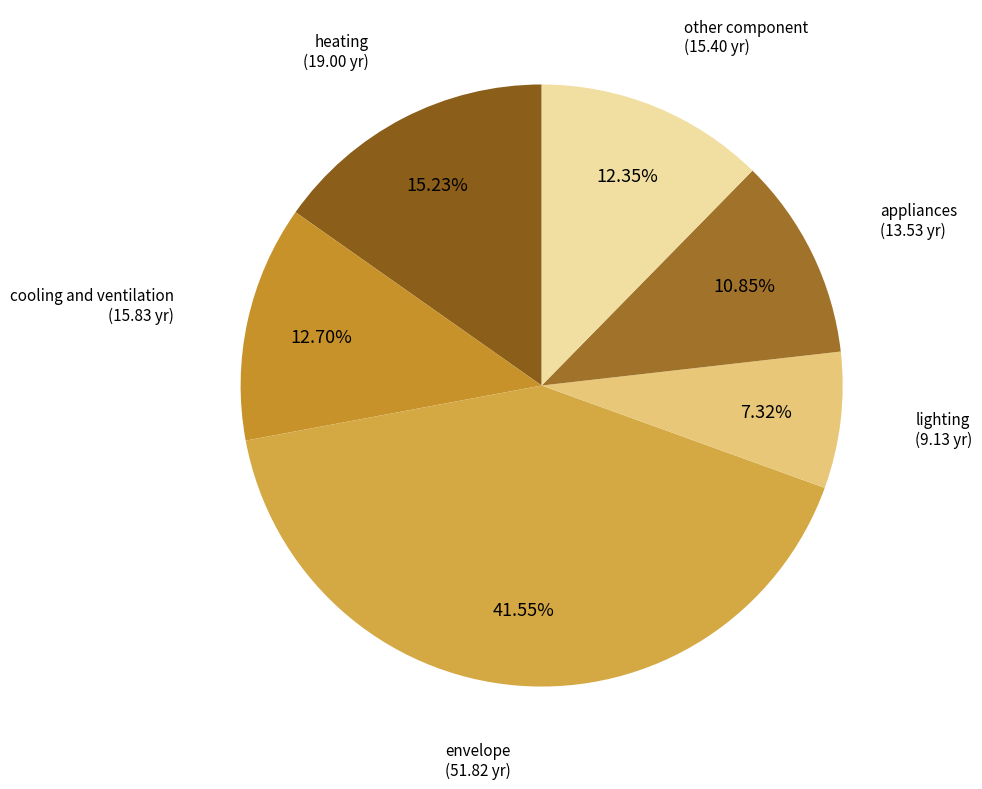

How many segments does this pie chart have?

6